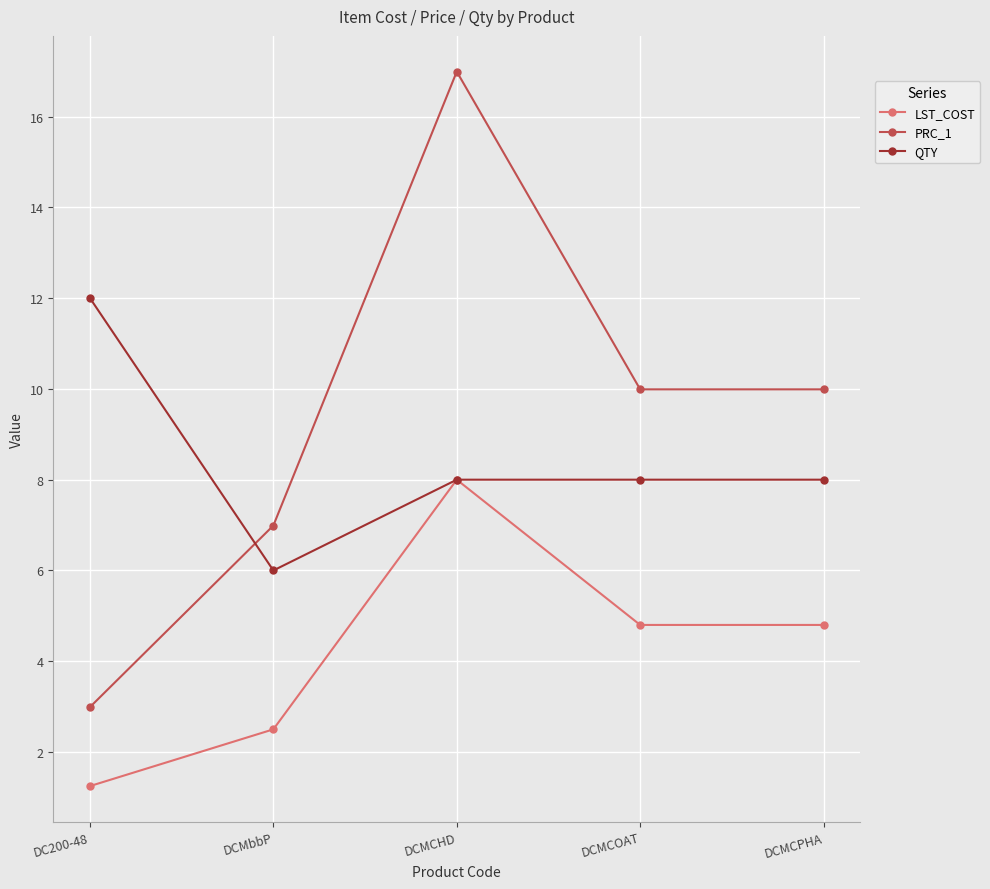

True or false: LST_COST has more than 1 interior local peaks.

False